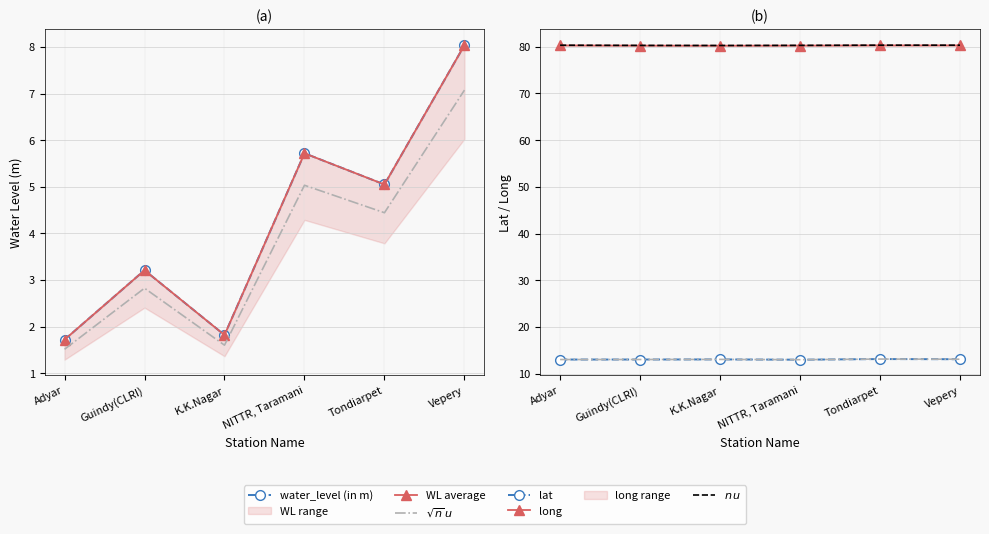

List the labels in order of WL average value, smallest first.

Adyar, K.K.Nagar, Guindy(CLRI), Tondiarpet, NITTR, Taramani, Vepery